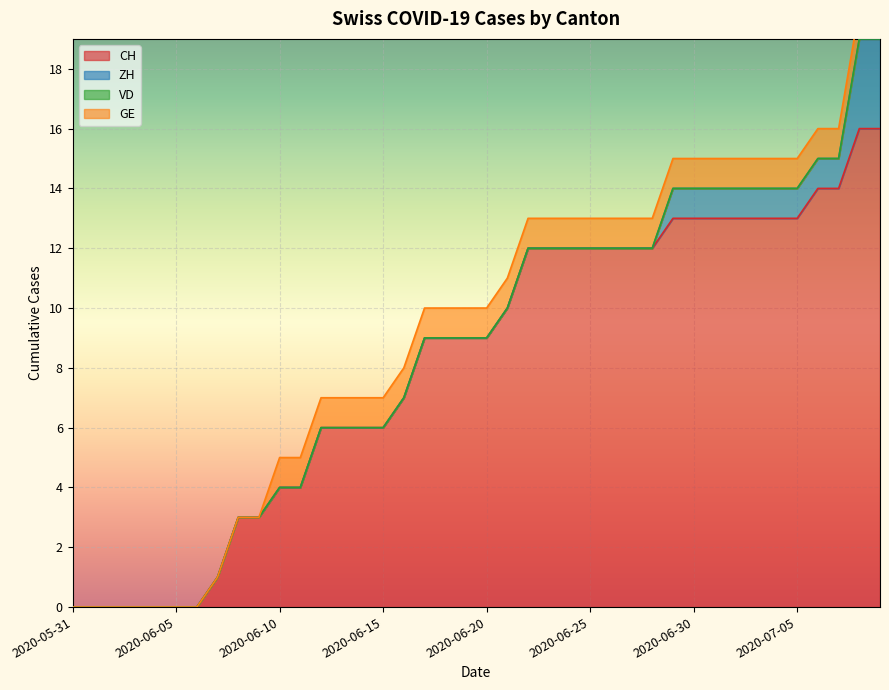

Is it true that CH equals 14 at 2020-06-21?

False